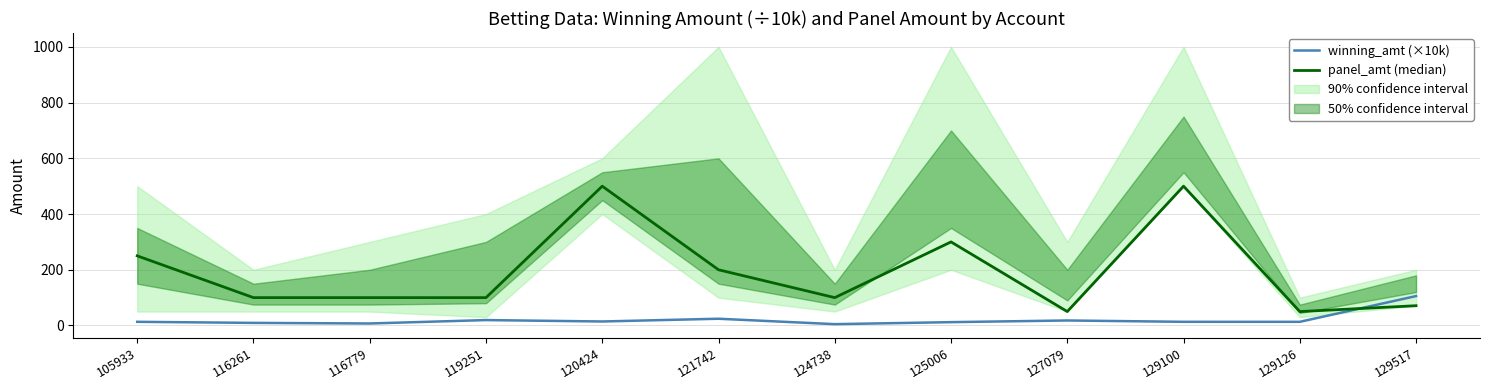

Is it true that panel_amt (median) equals 100.0 at 116261?

True